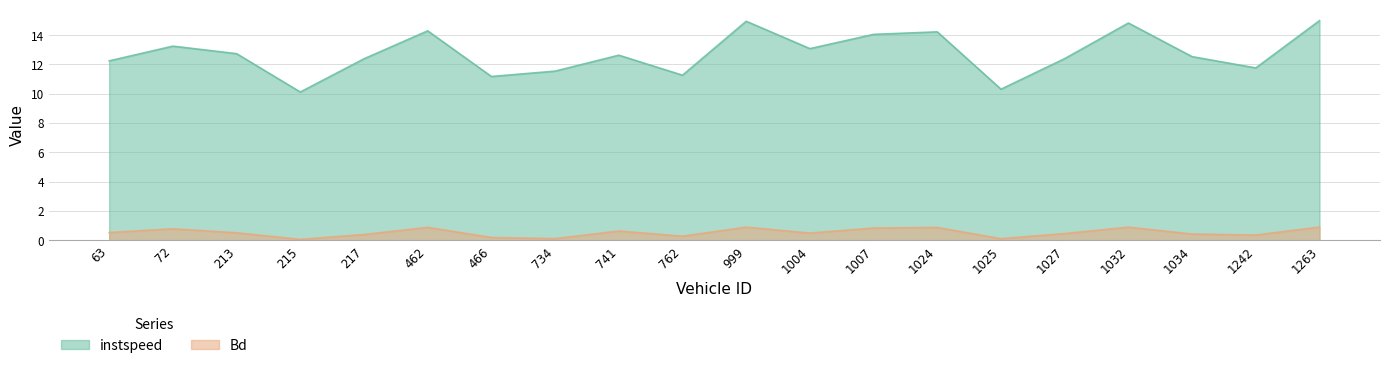

Is it true that Bd equals 0.9 at 999?

True